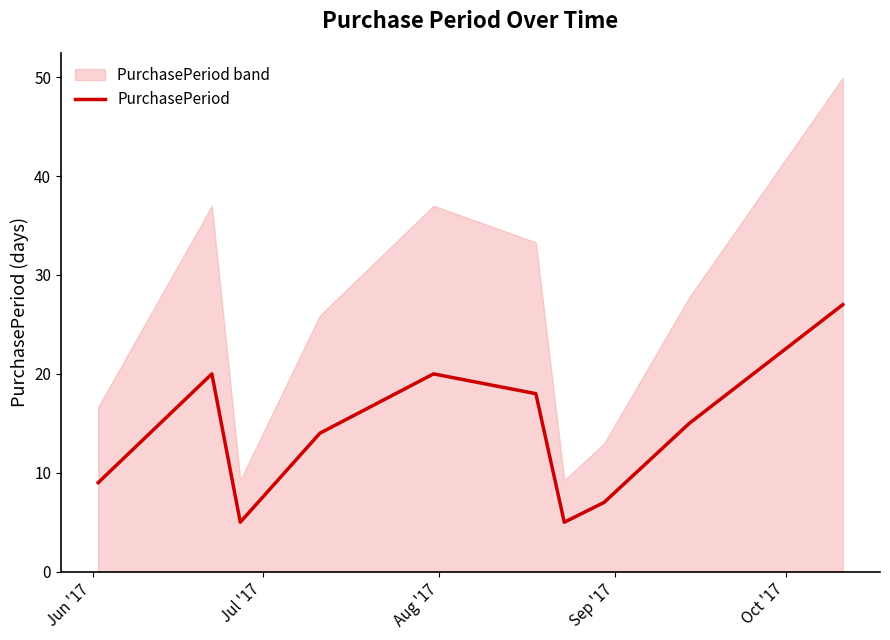

What is the value of the 5th point from the left?

20